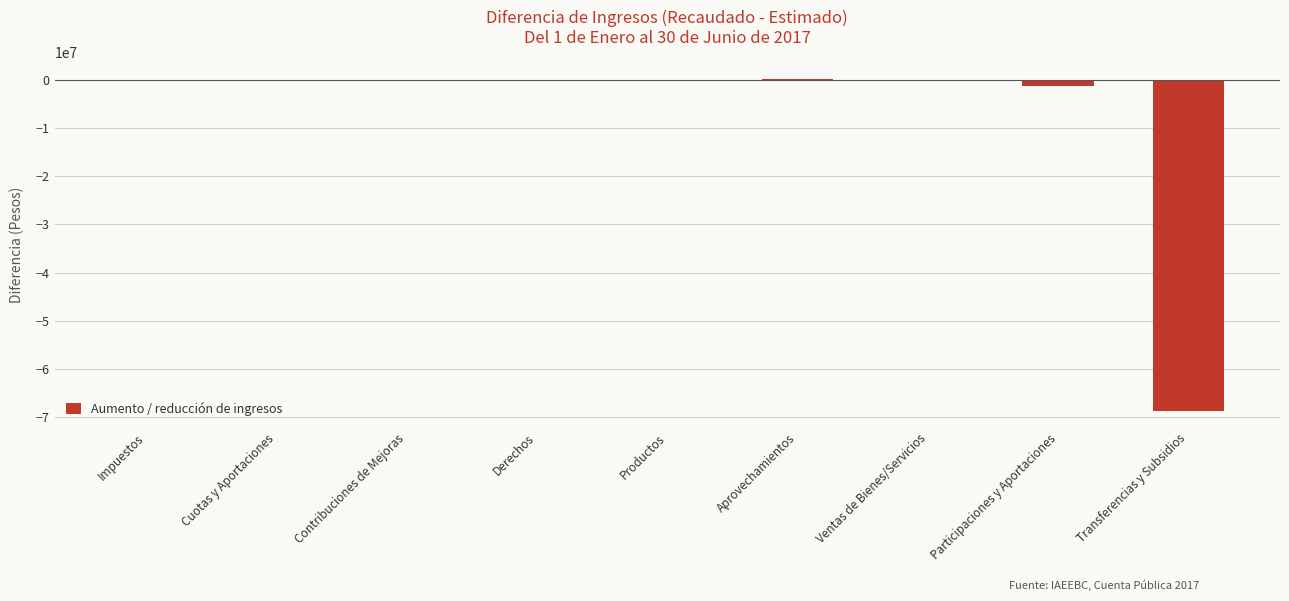

What is the sum of all values?

-69858069.5